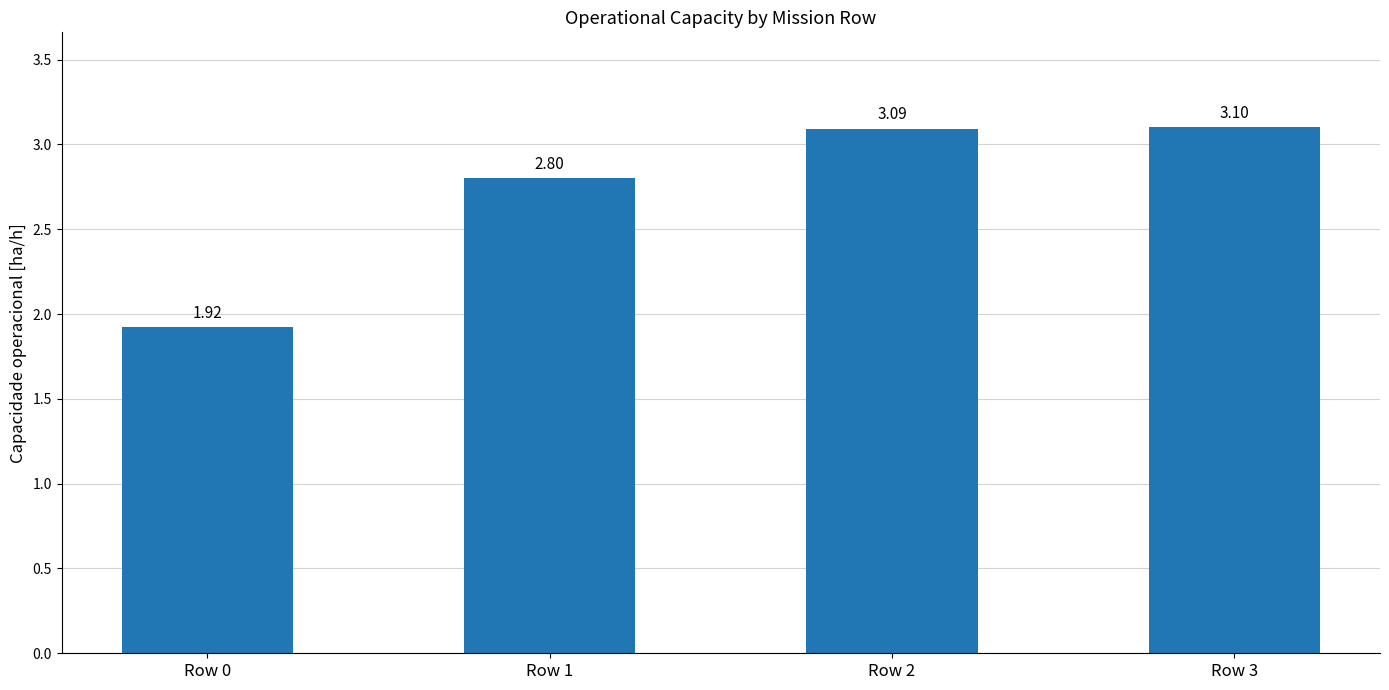

What is the ratio of the value at Row 1 to the value at Row 2?

0.9